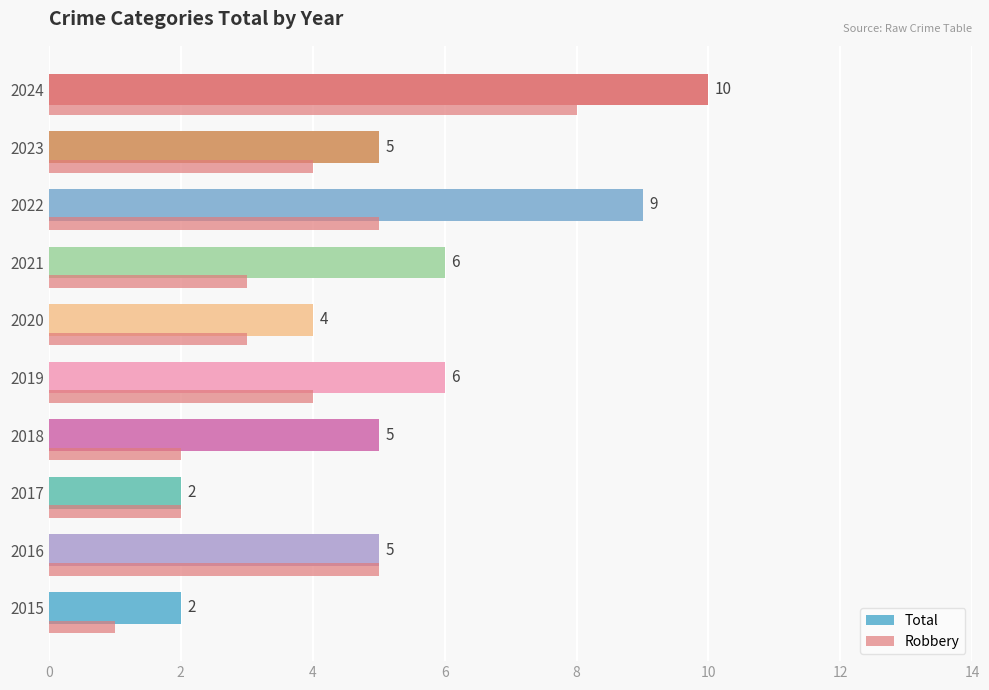

At how many categories does at least one series exceed 6?

2